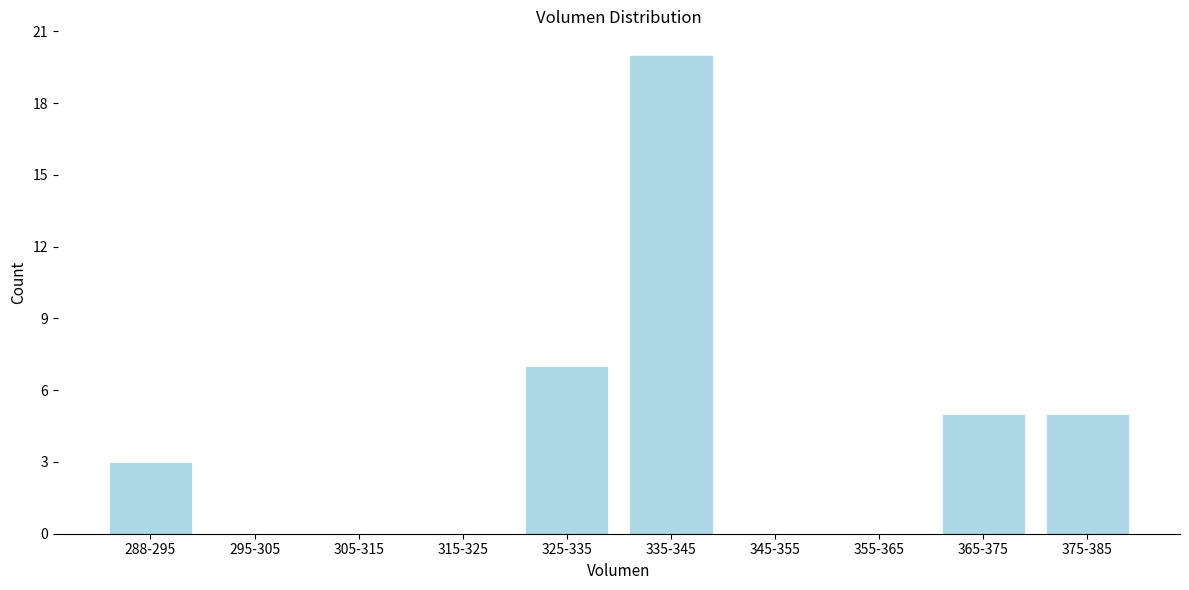

Reading left to right, what are all the values shown in this chart?

288-295=3	295-305=0	305-315=0	315-325=0	325-335=7	335-345=20	345-355=0	355-365=0	365-375=5	375-385=5